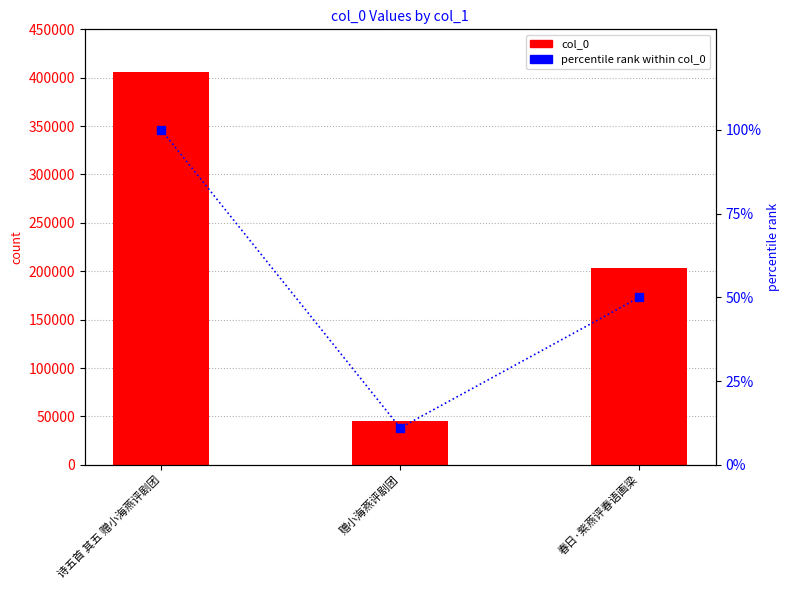

Is it true that col_0 equals 405990.0 at 诗五首 其五 赠小海燕评剧团?

True